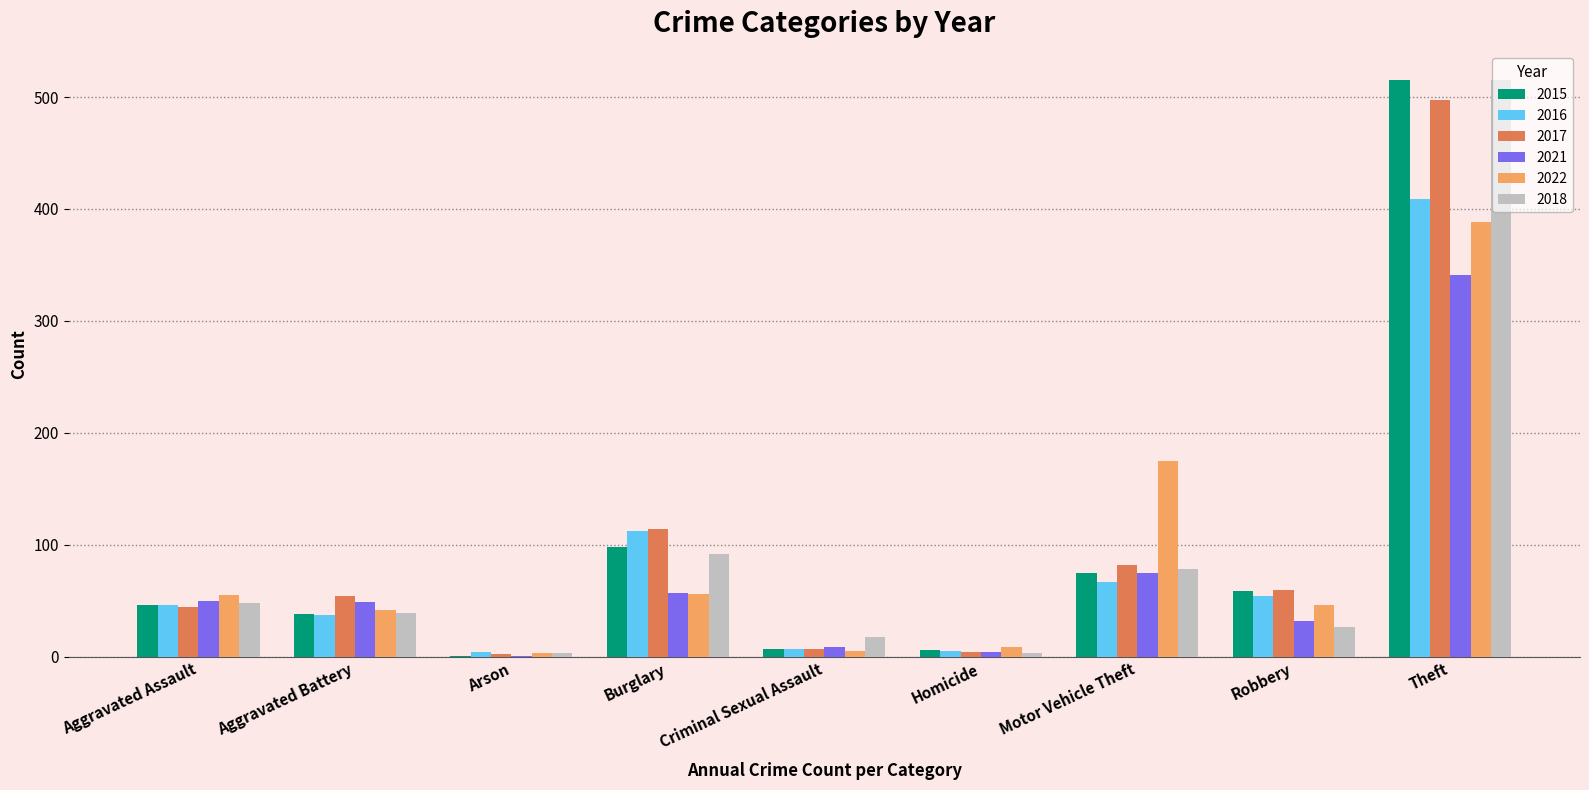

Which category has the highest value across all series?

Theft